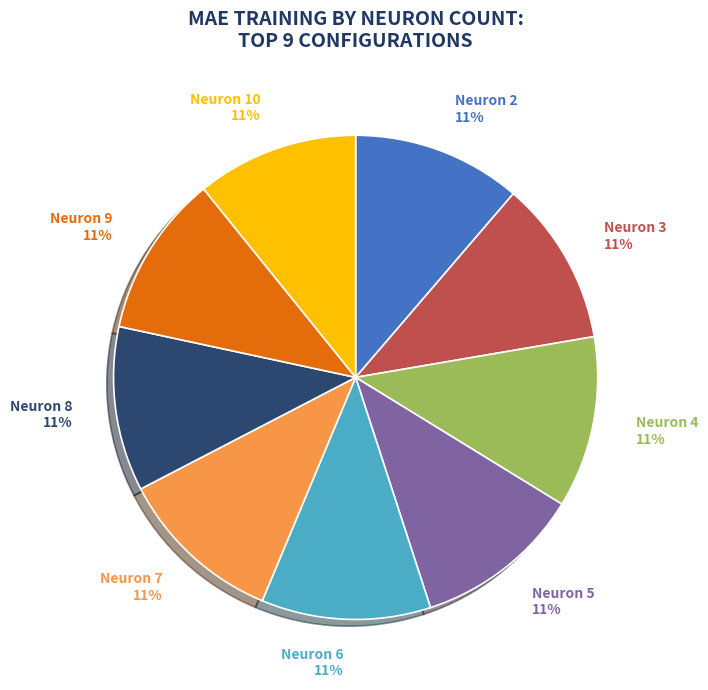

True or false: Neuron 7 11% accounts for 11% of the total.

True